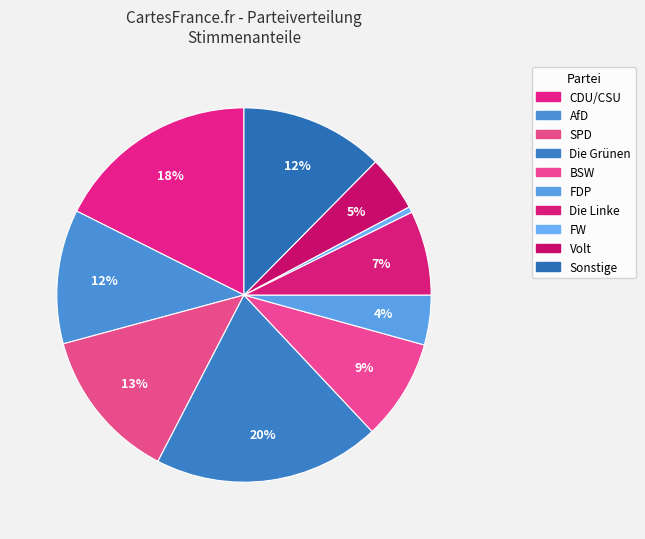

Is SPD the majority of the pie?

No